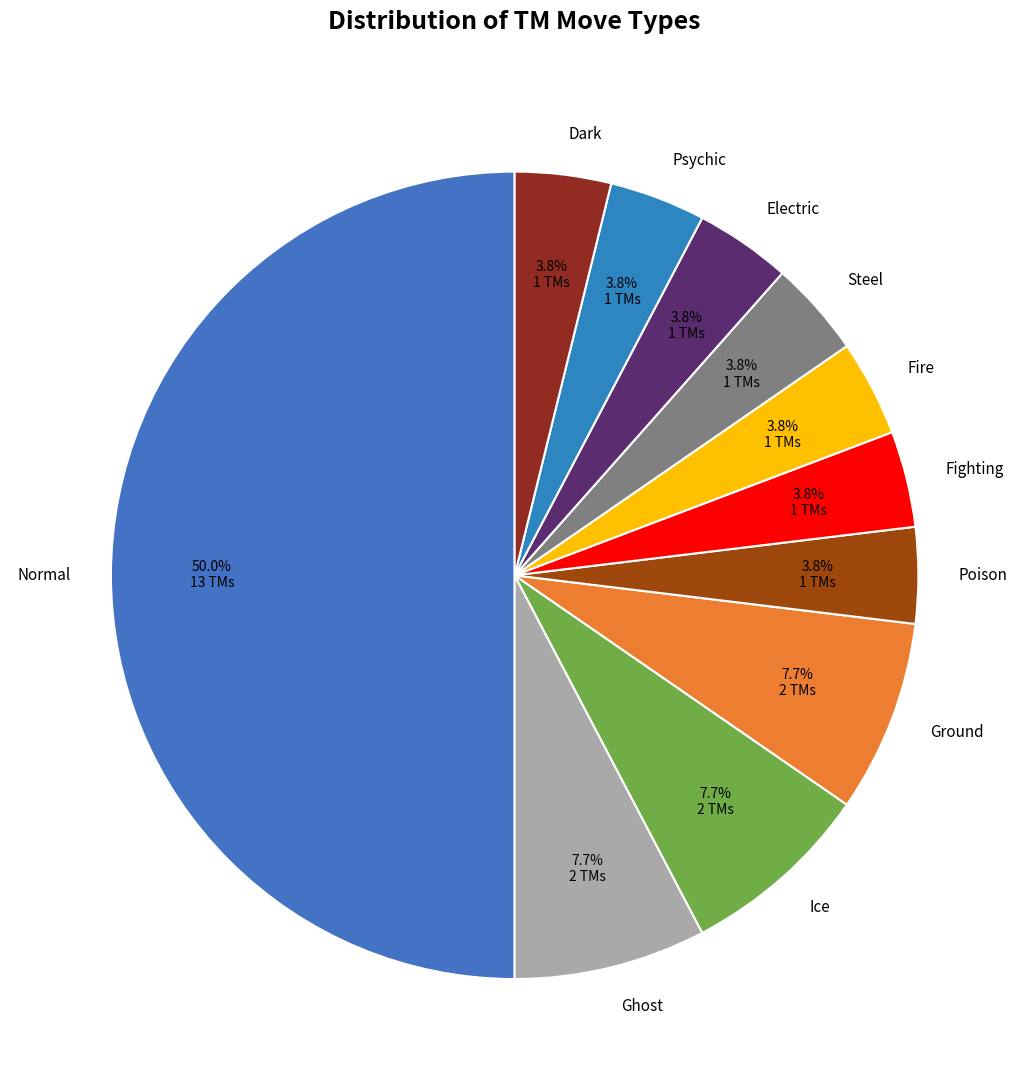

Between Normal and Ground, which is larger?

Normal